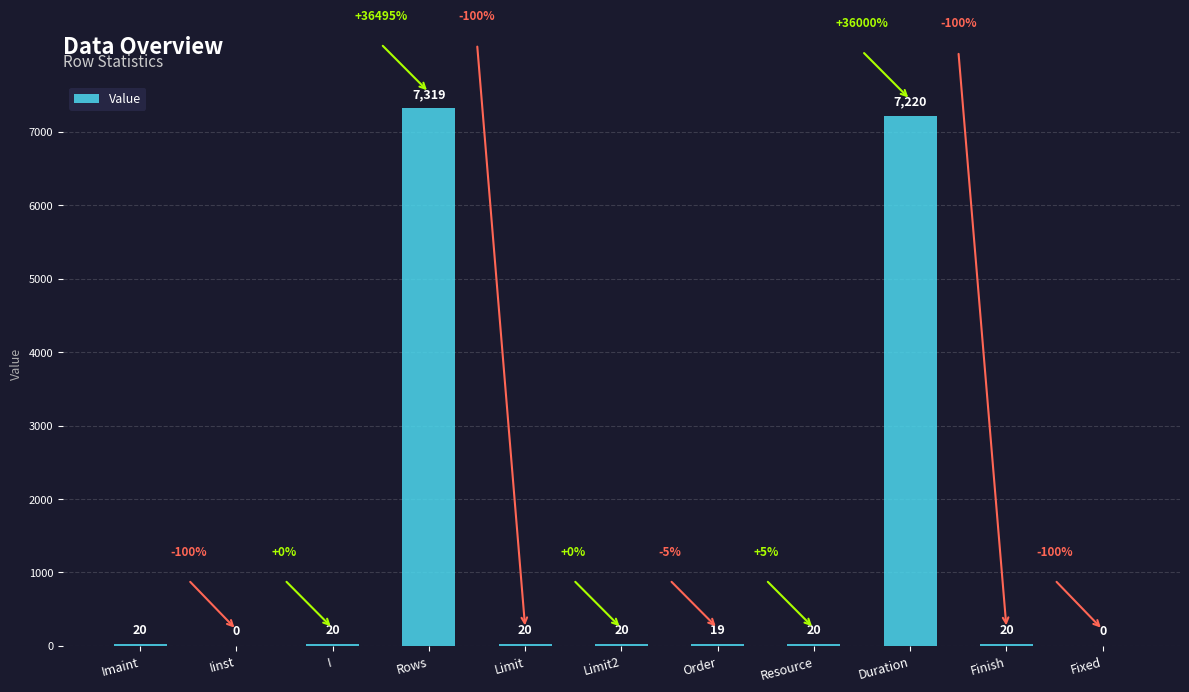

Which category has the highest value across all series?

Rows